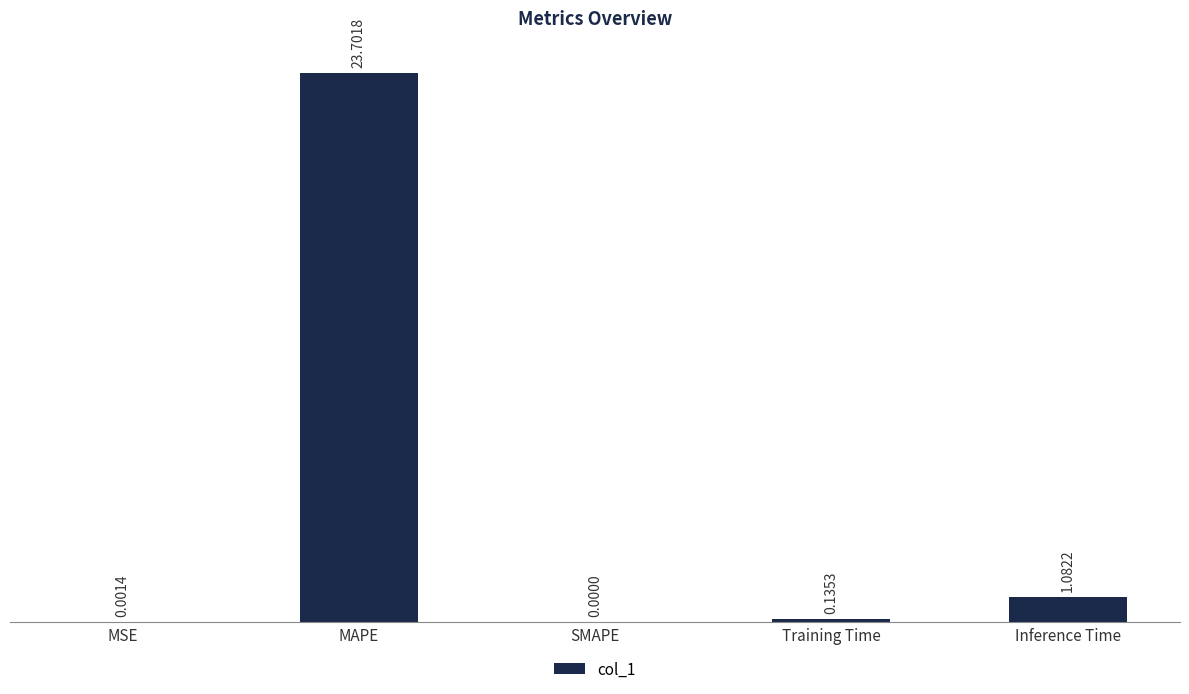

Which has a higher value, Training Time or MAPE?

MAPE